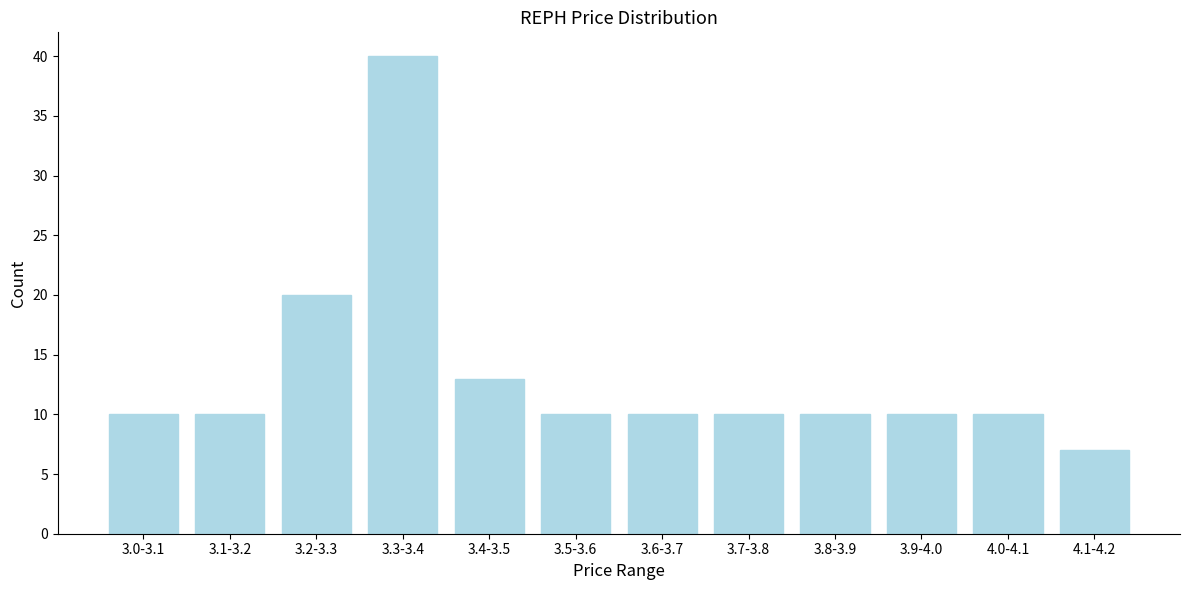

Reading right to left, extract all data points from this chart.

4.1-4.2=7	4.0-4.1=10	3.9-4.0=10	3.8-3.9=10	3.7-3.8=10	3.6-3.7=10	3.5-3.6=10	3.4-3.5=13	3.3-3.4=40	3.2-3.3=20	3.1-3.2=10	3.0-3.1=10